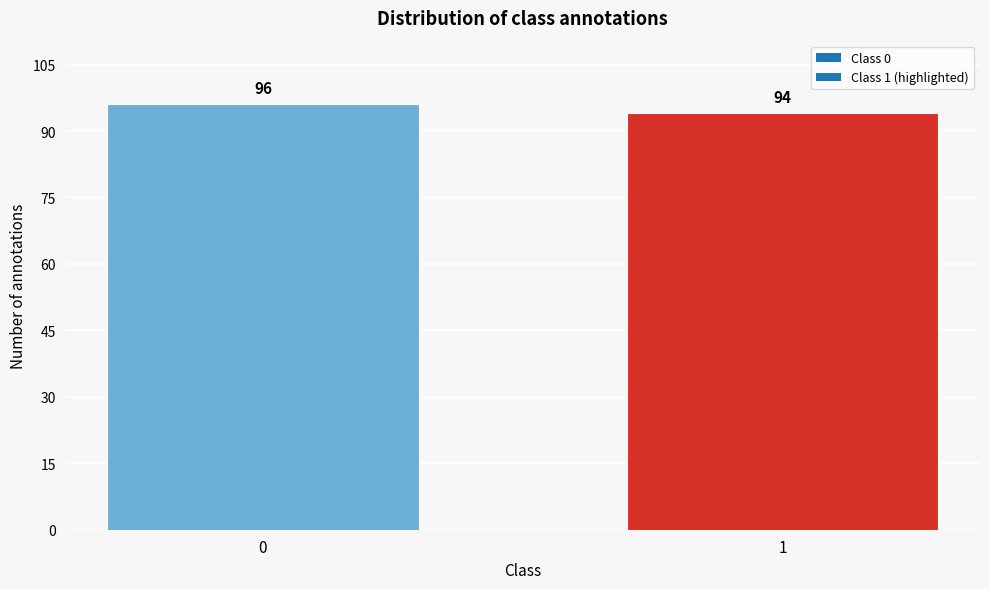

Reading left to right, list all the values displayed in this chart.

96	94